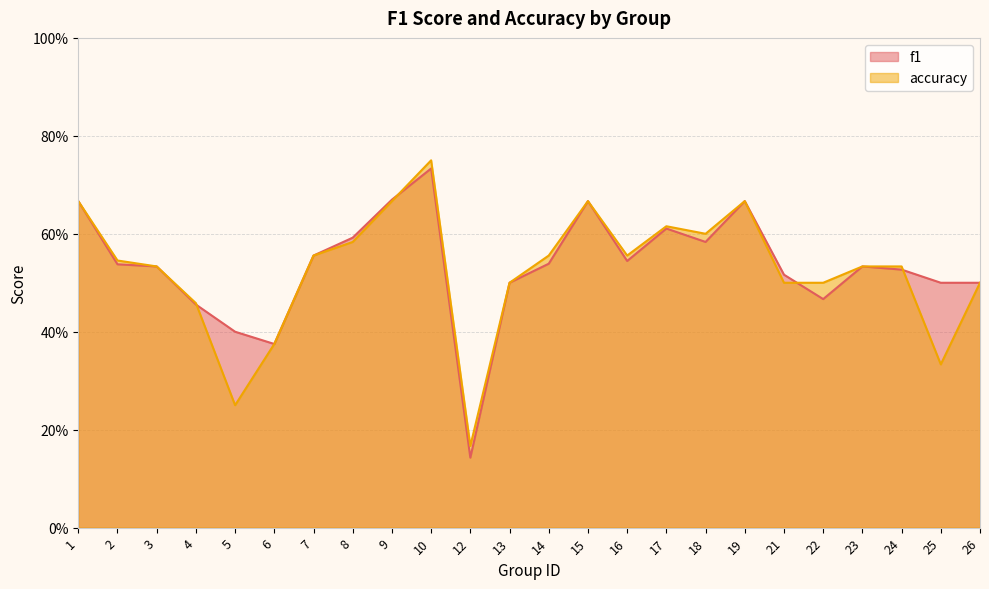

Is it true that f1 equals 1.2 at 1?

False